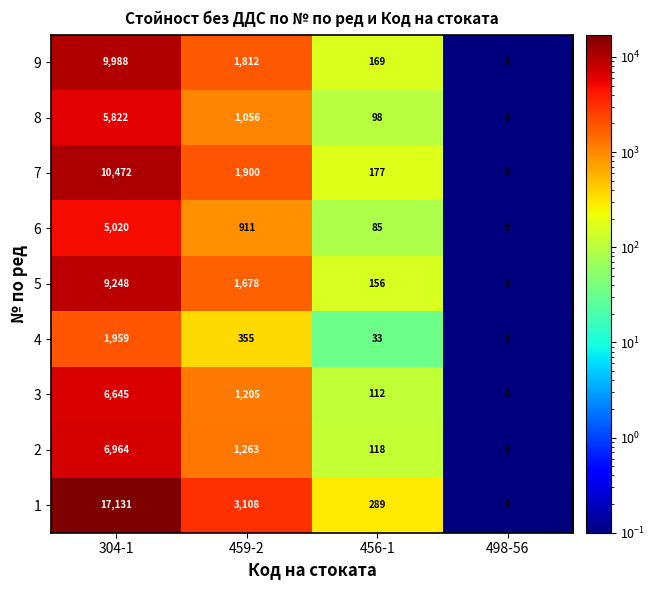

Is the value of 1 at 498-56 greater than the value of 6 at 304-1?

No